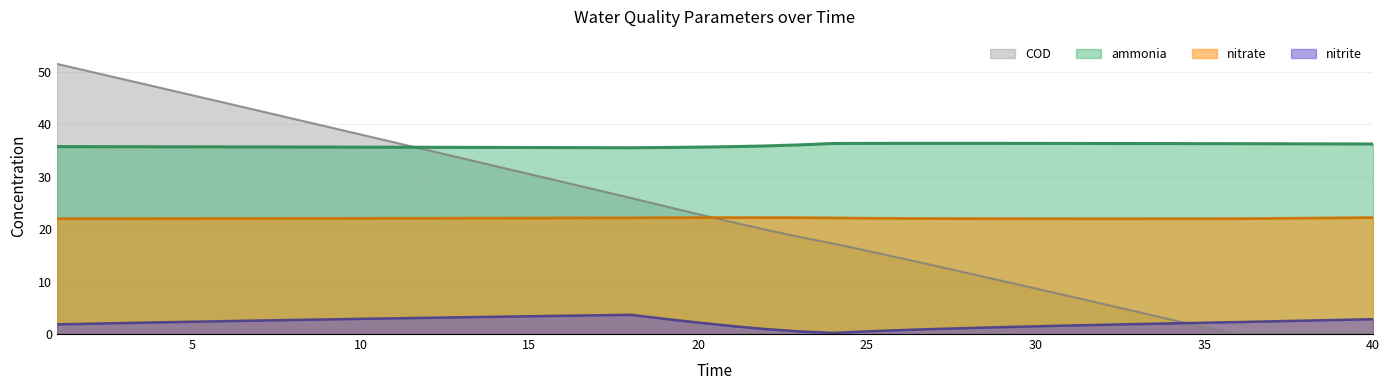

At how many categories does at least one series exceed 44?

6